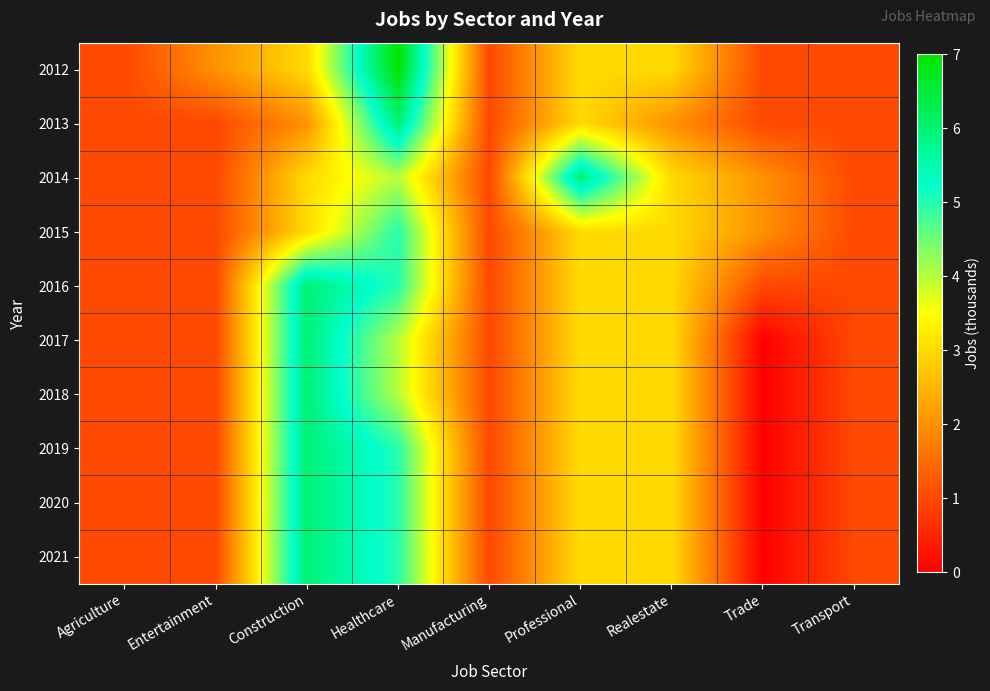

Which series changed the most between Healthcare and Transport?

2012